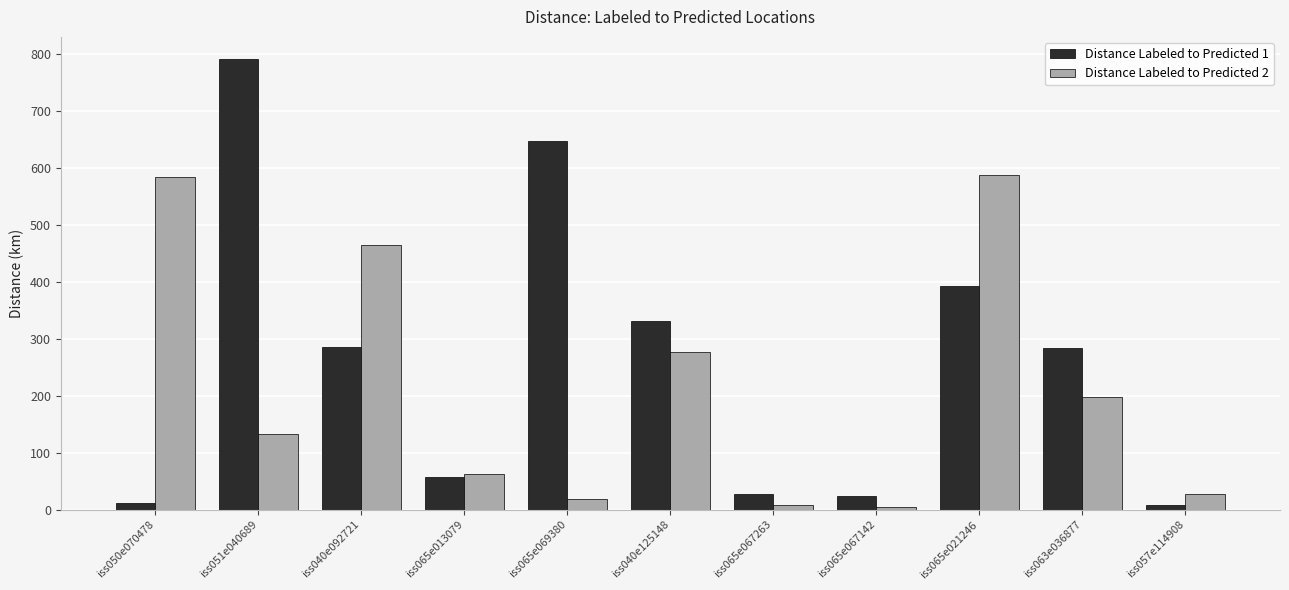

At which label does Distance Labeled to Predicted 2 first exceed 133?

iss050e070478